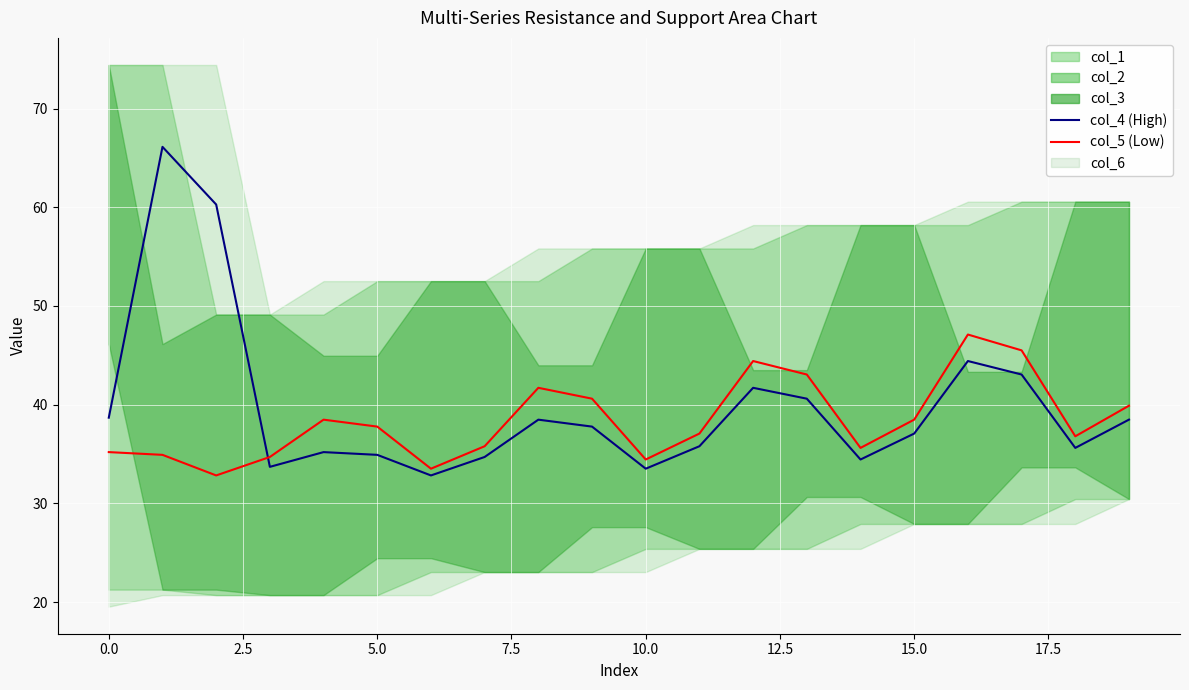

Which series has the largest range (max minus min)?

col_4